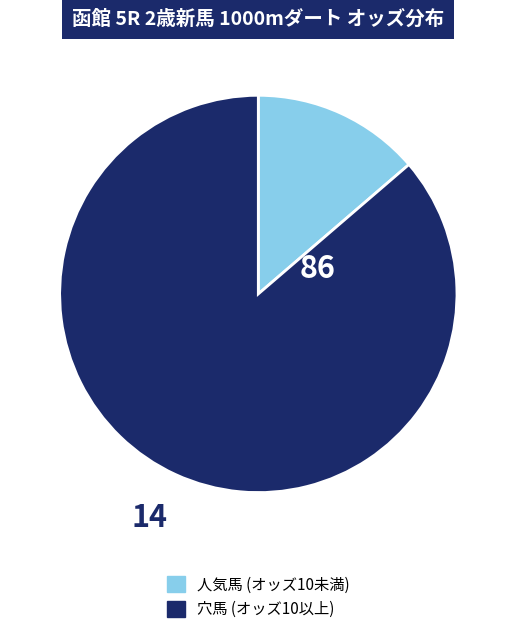

Count the number of slices in the pie.

2